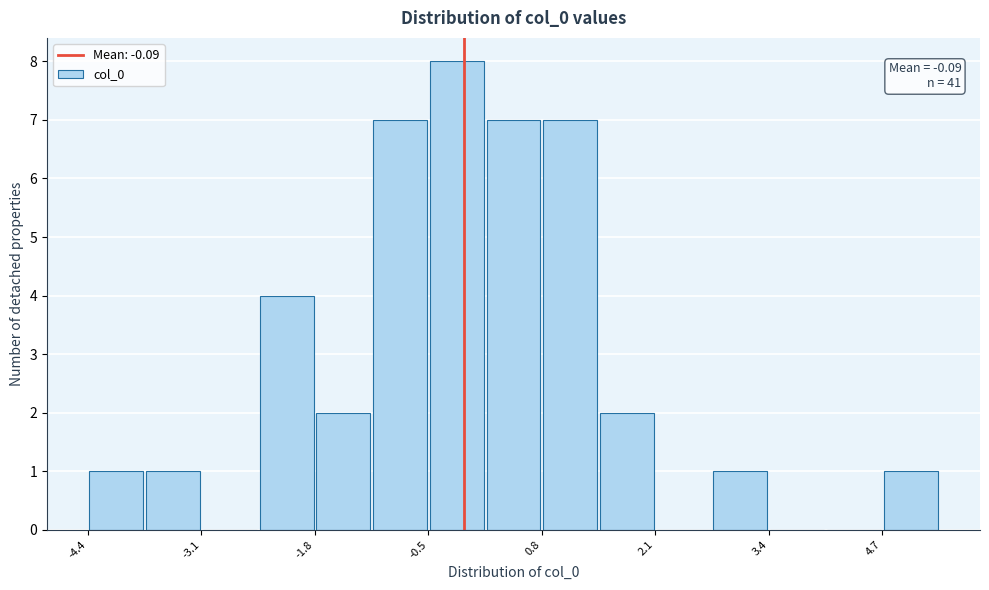

Read against the x-axis, roughly where is the centre of the tallest bar?

-0.2